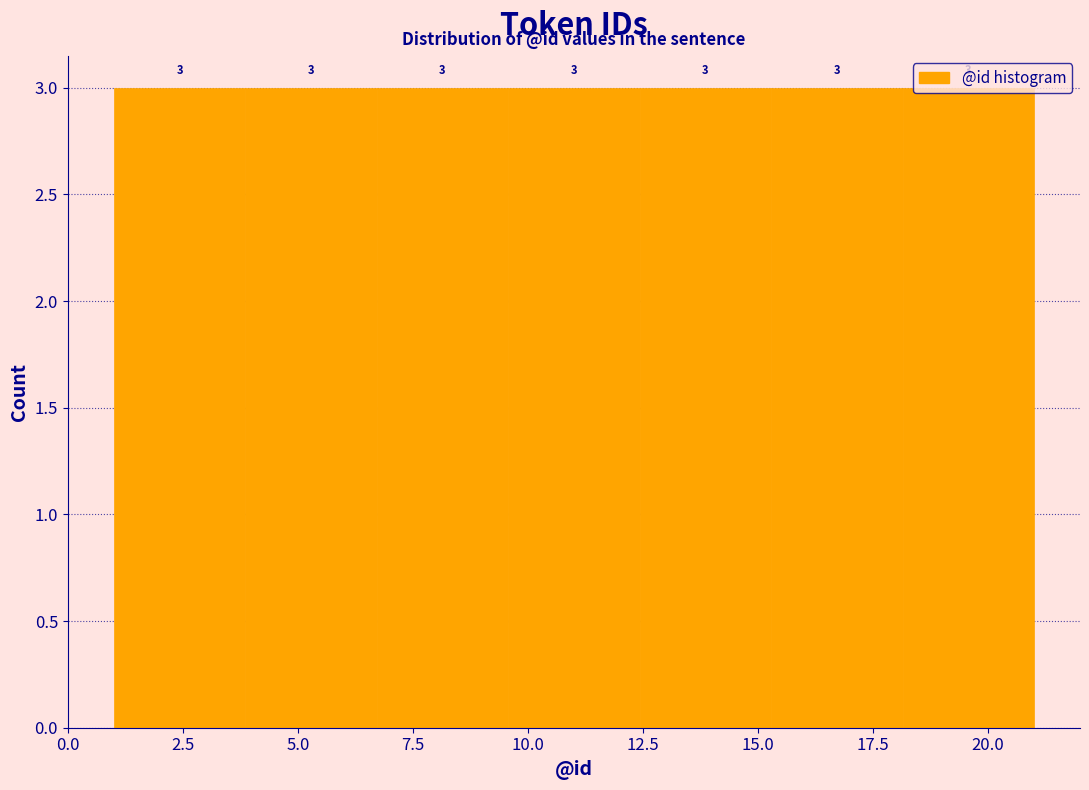

Reading left to right, transcribe this chart: for each bar, give the range it covers on the x-axis and its height. The bar edges are not printed on the chart, so give them approximately, as read against the axis.

1.0 to 4.0: 3
4.0 to 6.5: 3
6.5 to 9.5: 3
9.5 to 12.5: 3
12.5 to 15.5: 3
15.5 to 18.0: 3
18.0 to 21.0: 3